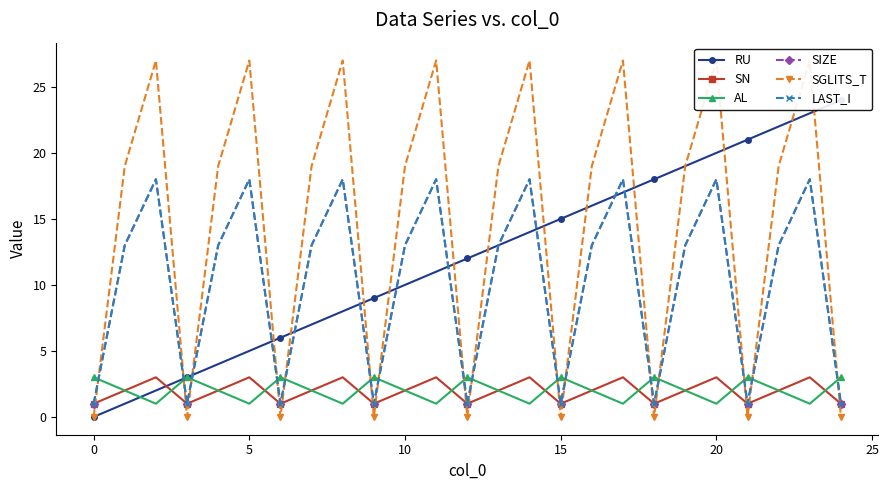

Which has a higher value, 23 or 20?

23